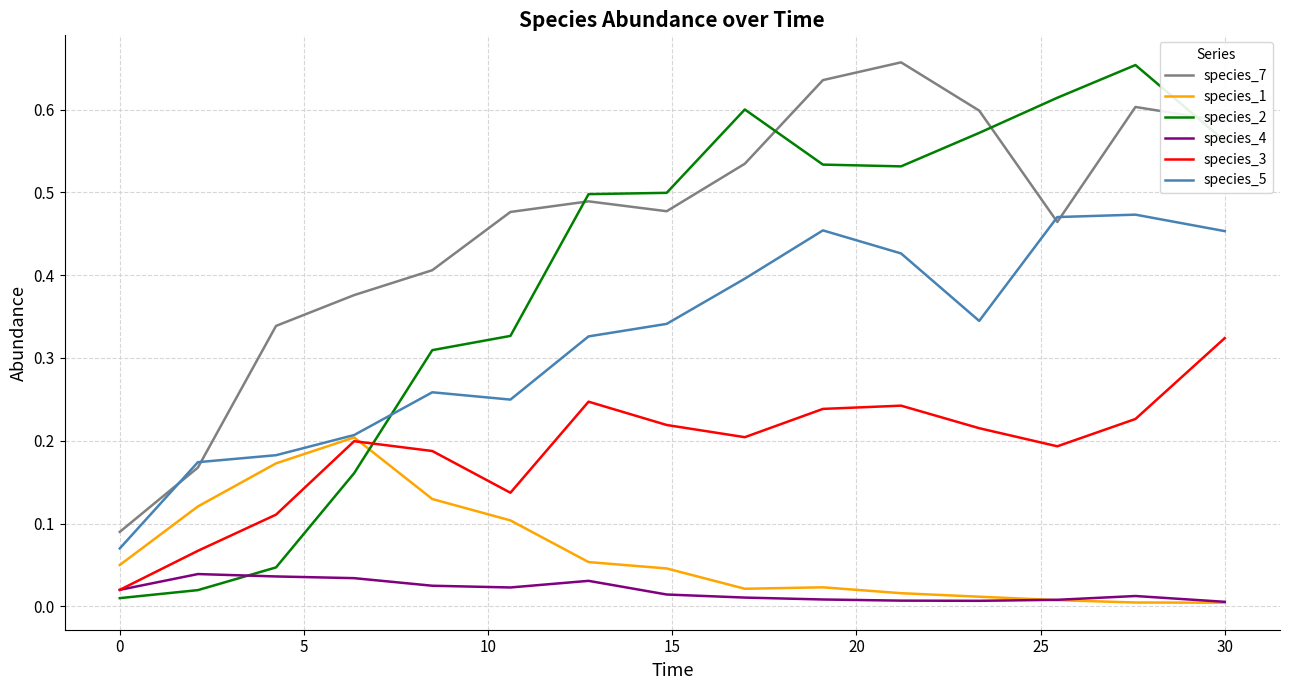

Which series has the largest range (max minus min)?

species_2